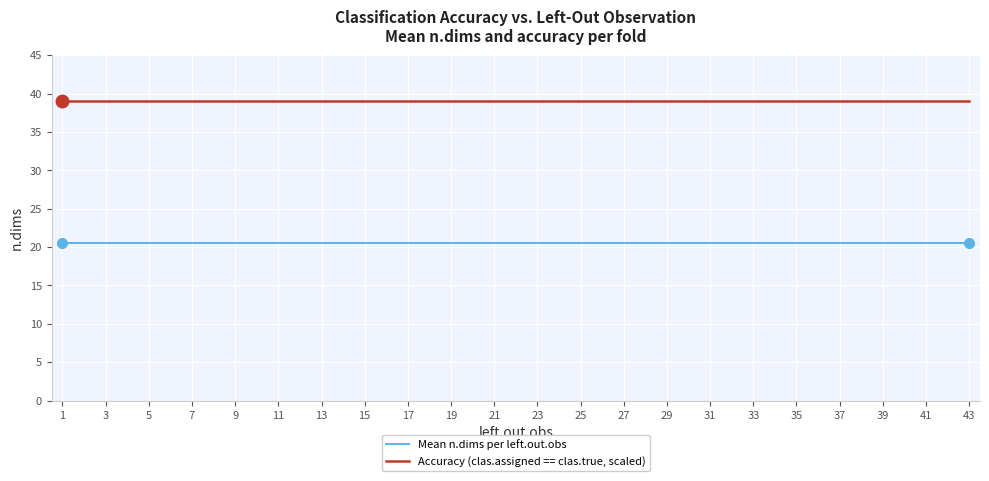

Which series has the largest total across all categories?

Accuracy (clas.assigned == clas.true, scaled)